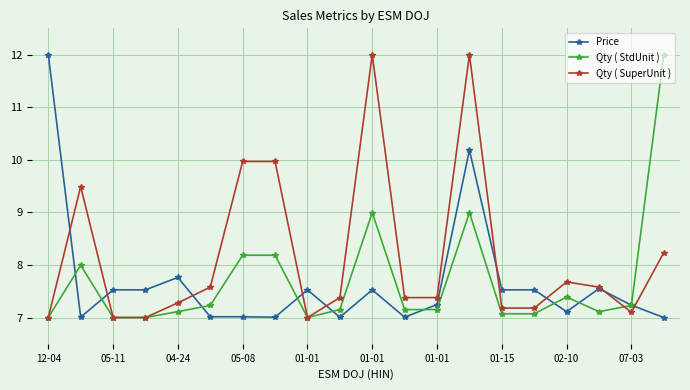

What is the minimum value for Qty ( SuperUnit )?

7.0